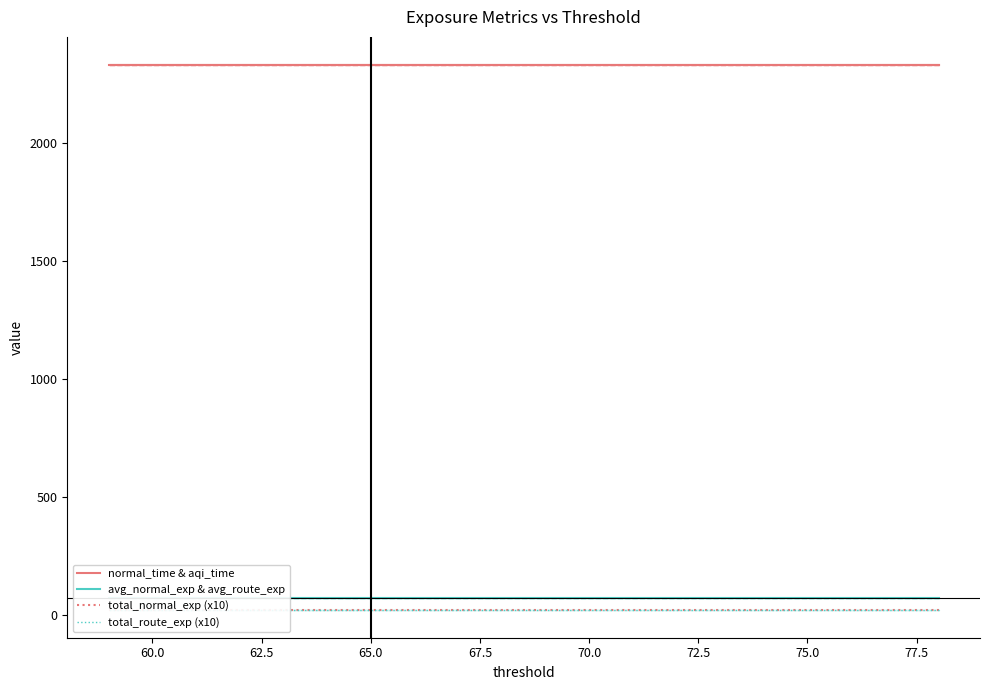

Reading left to right, transcribe all the data shown in this chart.

normal_time & aqi_time: 2333.8	2333.8	2333.8	2333.8	2333.8	2333.8	2333.8	2333.8	2333.8	2333.8	2333.8	2333.8	2333.8	2333.8	2333.8	2333.8	2333.8	2333.8	2333.8	2333.8
avg_normal_exp & avg_route_exp: 73.8	73.8	73.8	73.8	73.8	73.8	73.8	73.8	73.8	73.8	73.8	73.8	73.8	73.8	73.8	73.8	73.8	73.8	73.8	73.8
total_normal_exp (x10): 21.7	21.7	21.7	21.7	21.7	21.7	21.7	21.7	21.7	21.7	21.7	21.7	21.7	21.7	21.7	21.7	21.7	21.7	21.7	21.7
total_route_exp (x10): 21.7	21.7	21.7	21.7	21.7	21.7	21.7	21.7	21.7	21.7	21.7	21.7	21.7	21.7	21.7	21.7	21.7	21.7	21.7	21.7